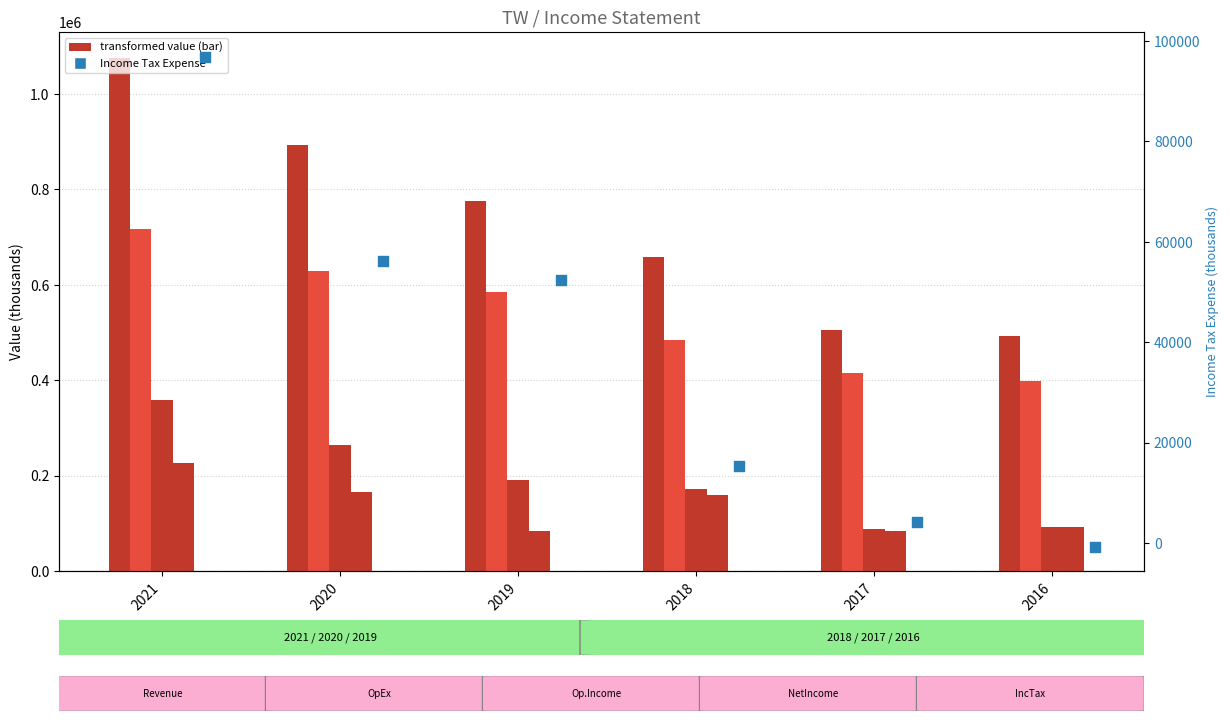

What is the total value across all series at 2019?

1687200